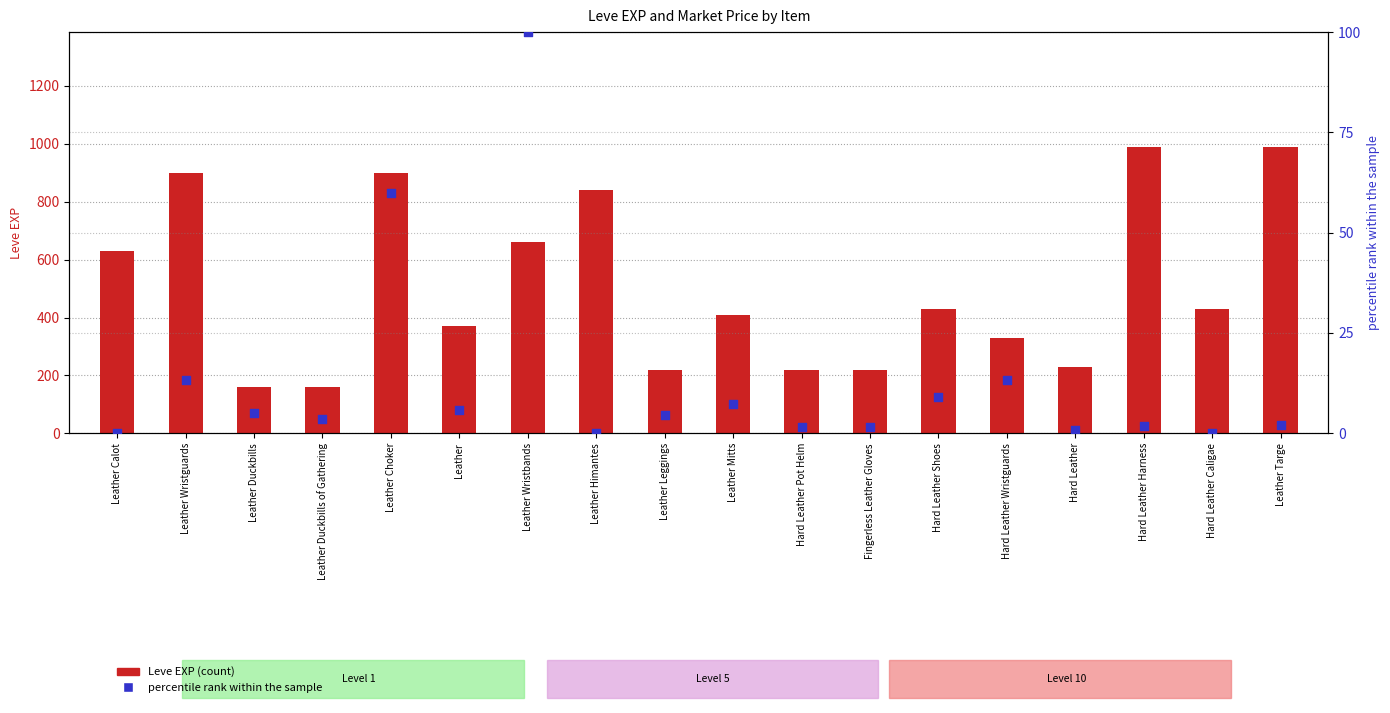

Which series has the largest Y range (max minus min)?

Leve EXP